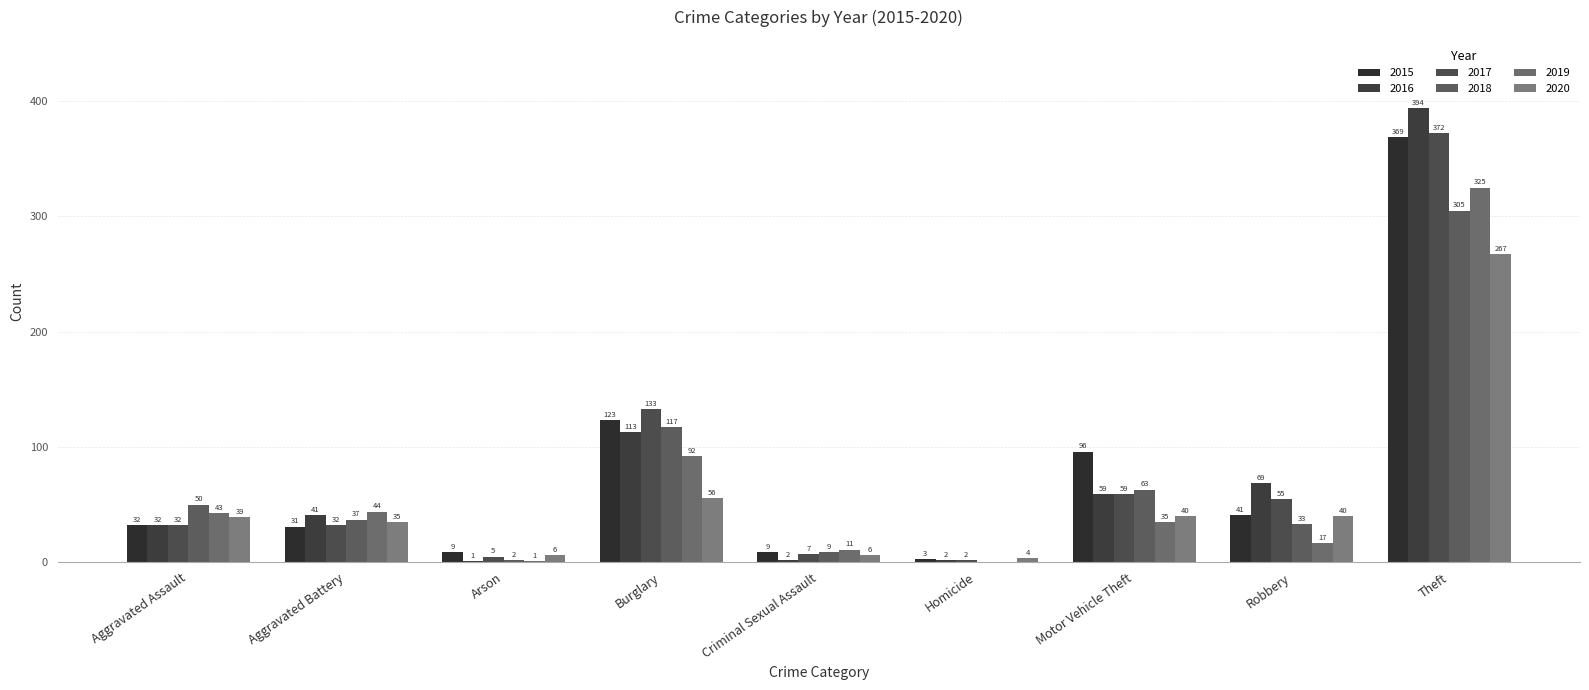

The value of 2017 at Aggravated Battery is 8. True or false?

False